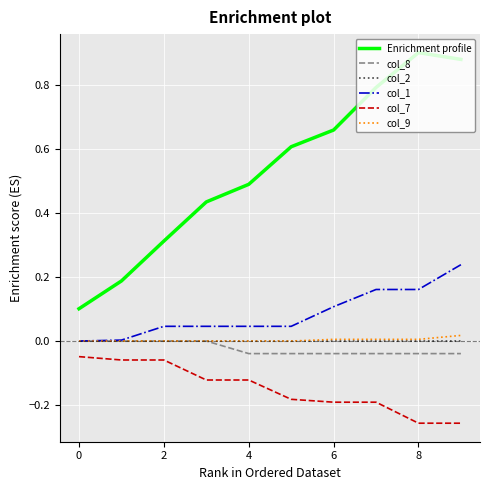

True or false: col_7 and col_2 cross at least once.

False